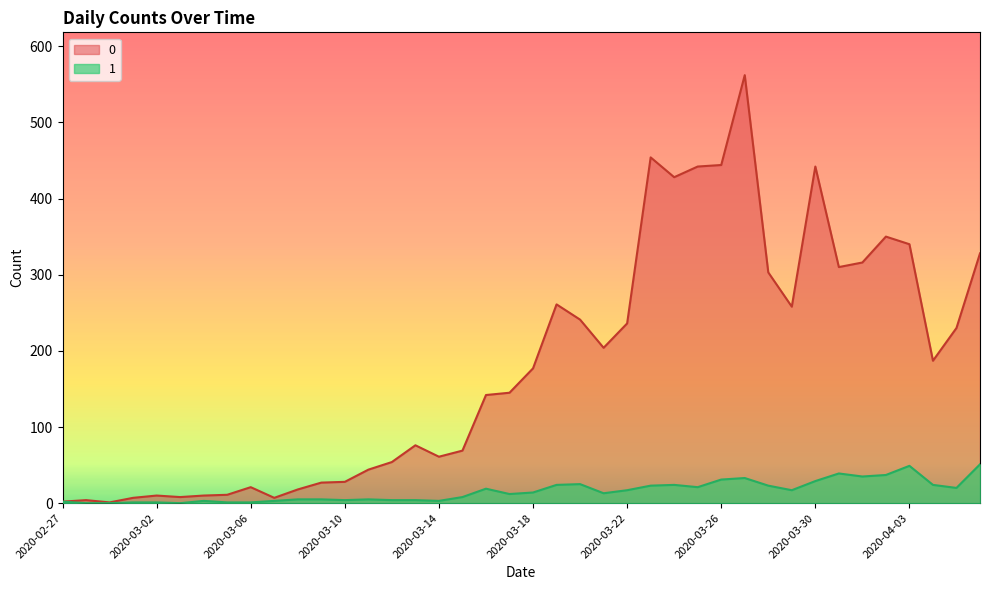

Which has a higher value, 2020-03-06 or 2020-04-01?

2020-04-01